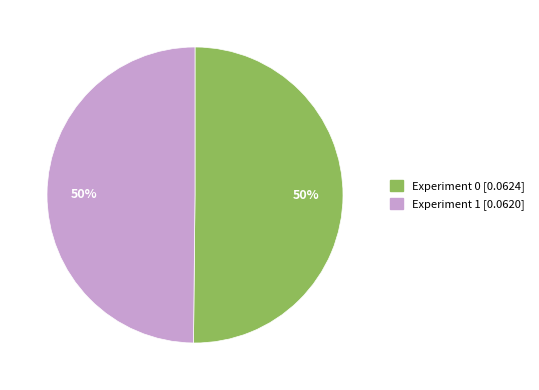

To the nearest percent, what portion does Experiment 1 represent?

50%